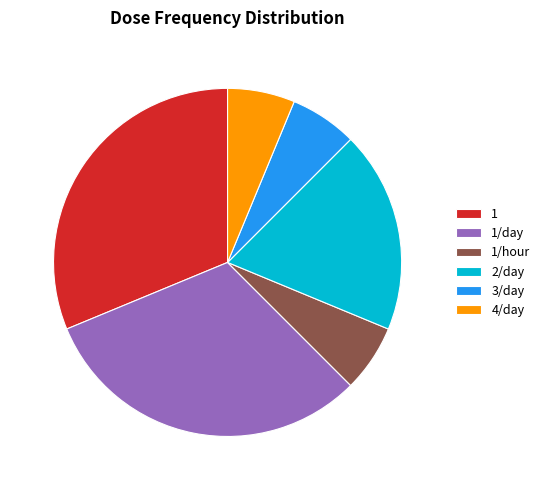

Which has a higher value, 4/day or 1/day?

1/day